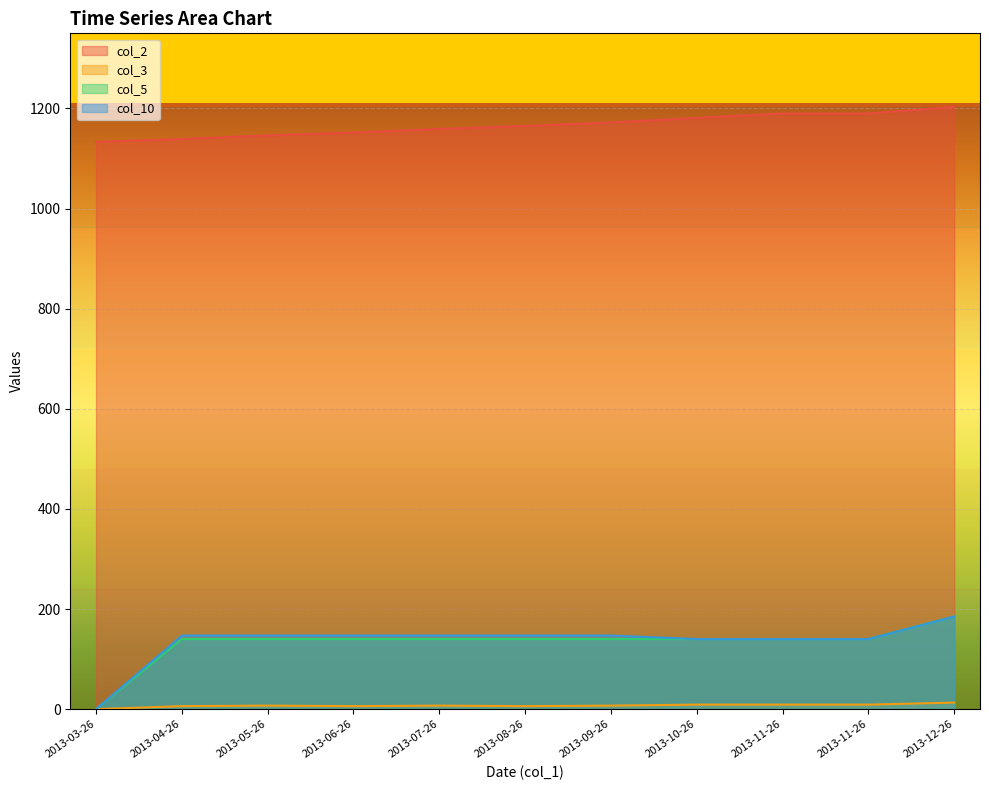

Reading left to right, transcribe all the data shown in this chart.

col_2: 1133	1139	1146	1152	1159	1165	1172	1181	1190	1190	1203
col_3: 0	6	7	6	7	6	7	9	9	9	13
col_5: 0	140	140	140	140	140	140	140	140	140	185
col_10: 0	147	147	147	147	147	147	140	140	140	185